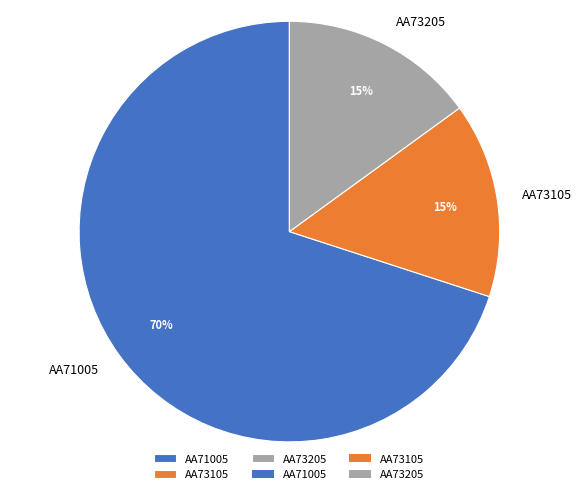

The AA71005 slice represents 62% of the pie. True or false?

False